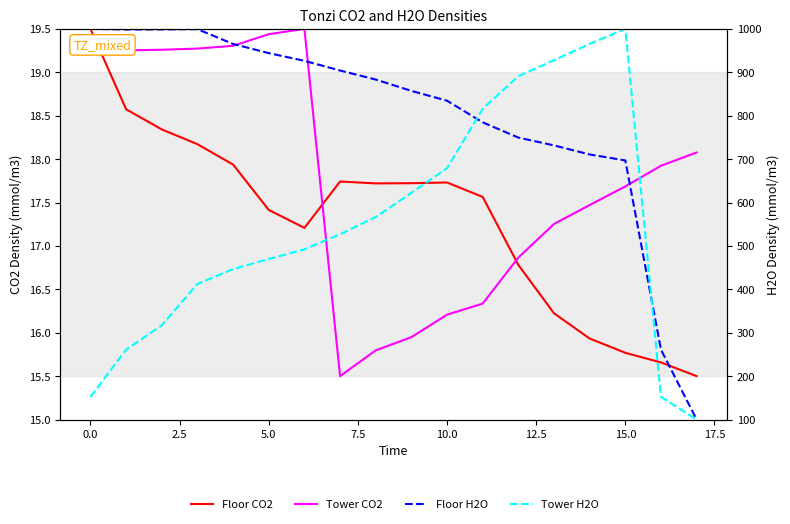

What is the smallest value displayed?

15.5